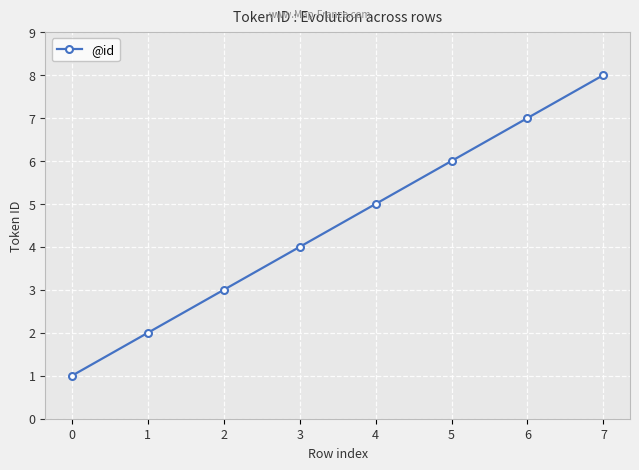

Approximately how many times larger is the value at 7 compared to 0?

8.0